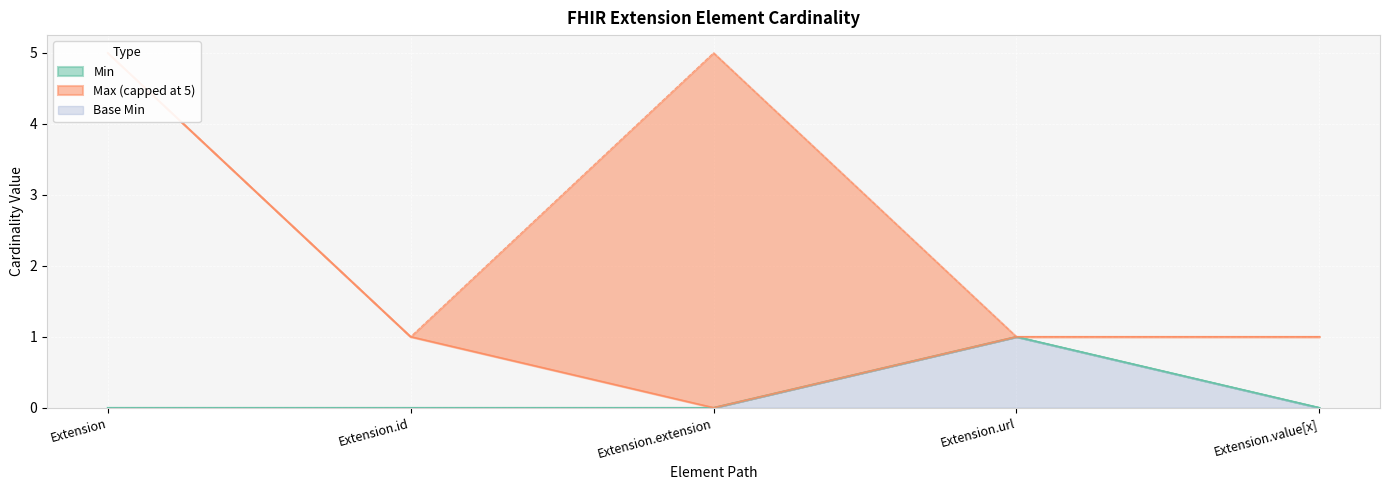

Where is the first local minimum for Base Max_numeric?

Extension.id